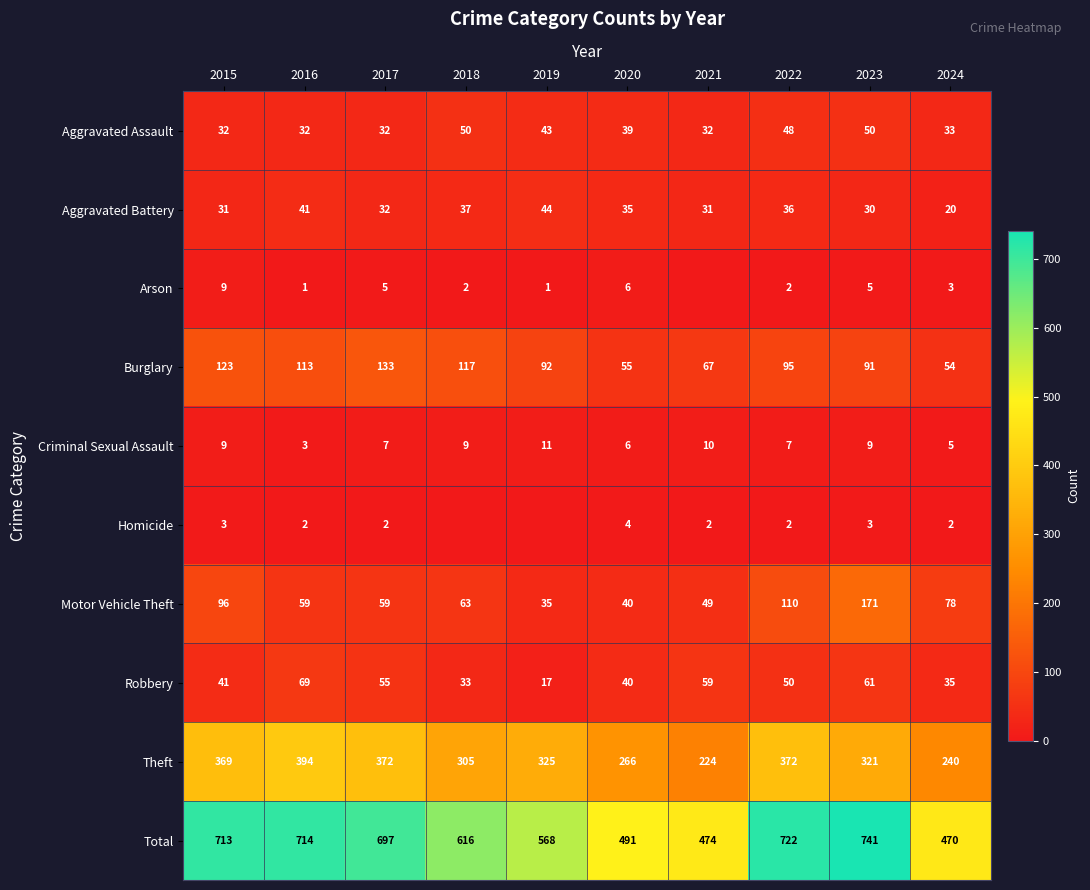

Is it true that Homicide equals 4 at 2020?

True